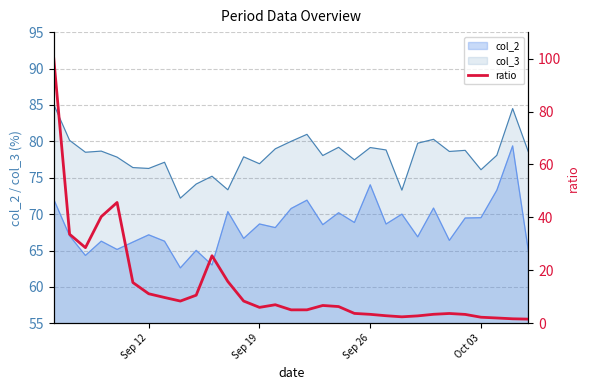

True or false: col_2 and col_3 intersect in this chart.

False